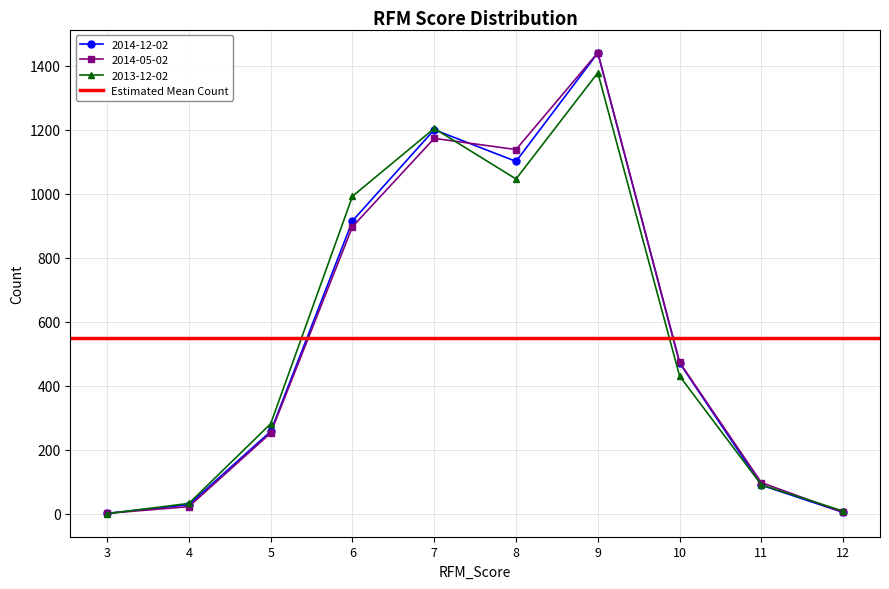

What is the difference between the 2013-12-02 values at 8 and 4?

1014